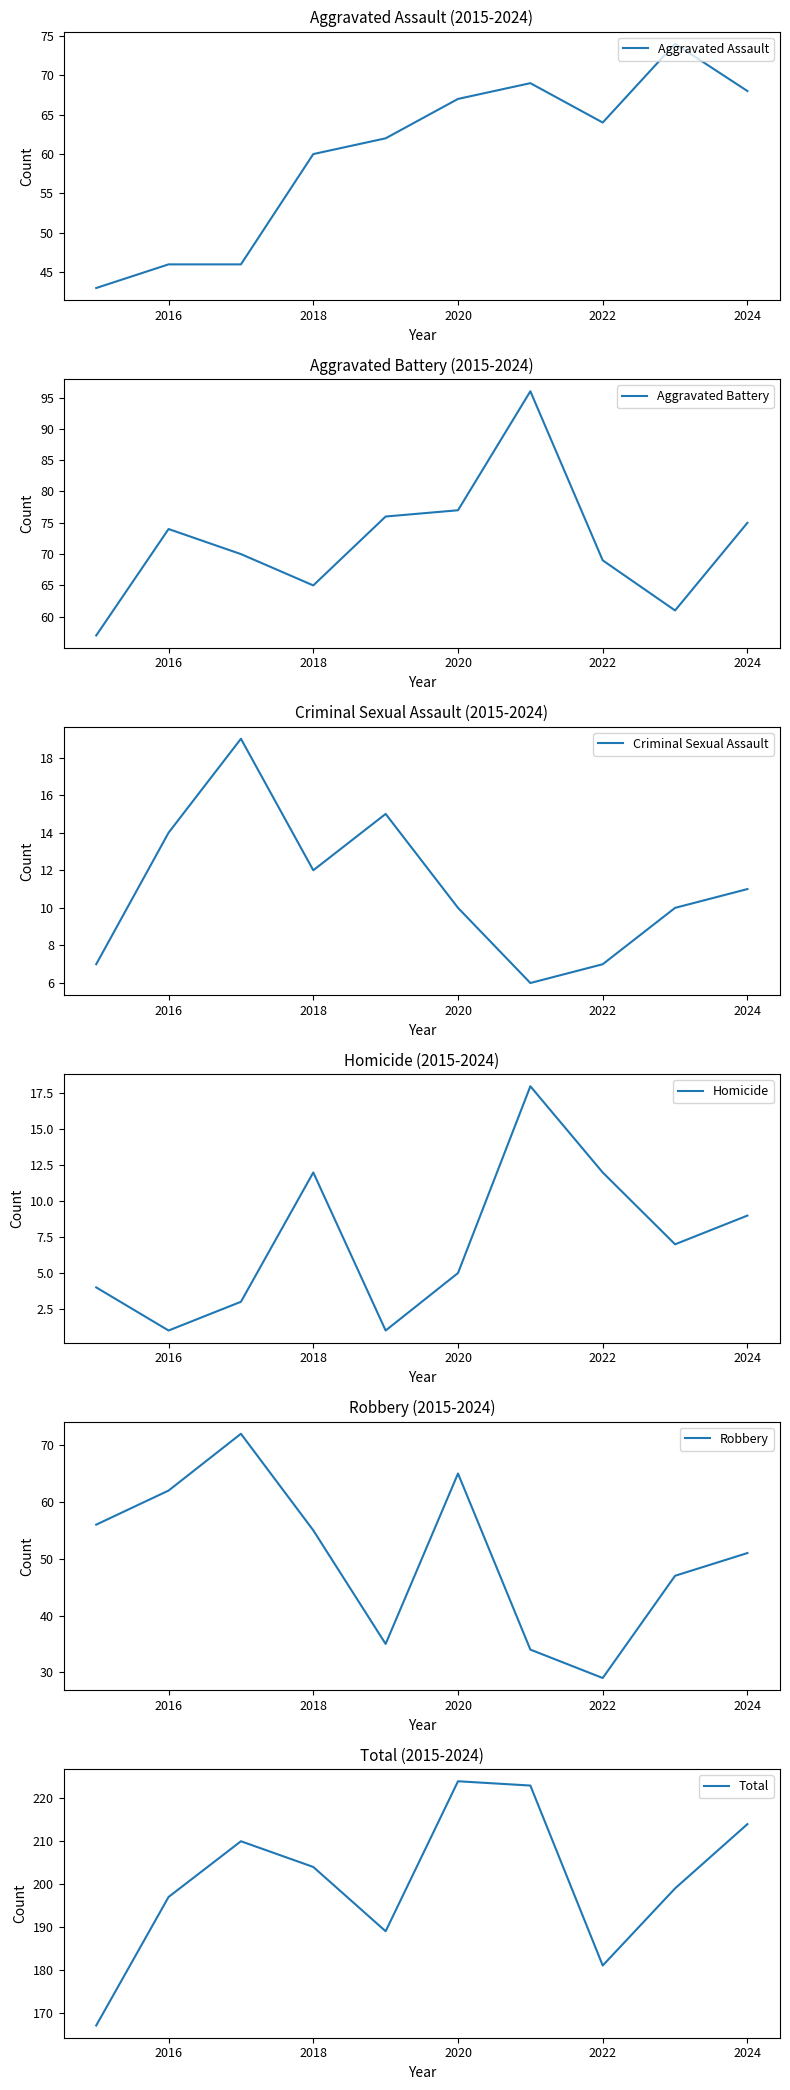

Where is Aggravated Assault nearest to the value 58?

2018